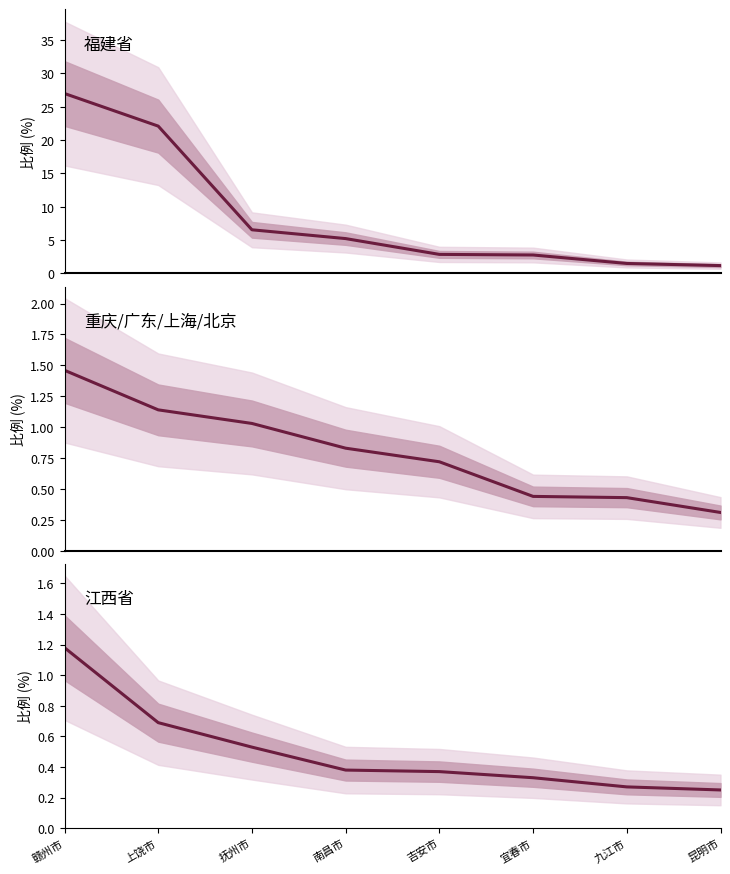

True or false: 江西省 and 福建省 cross at least once.

False